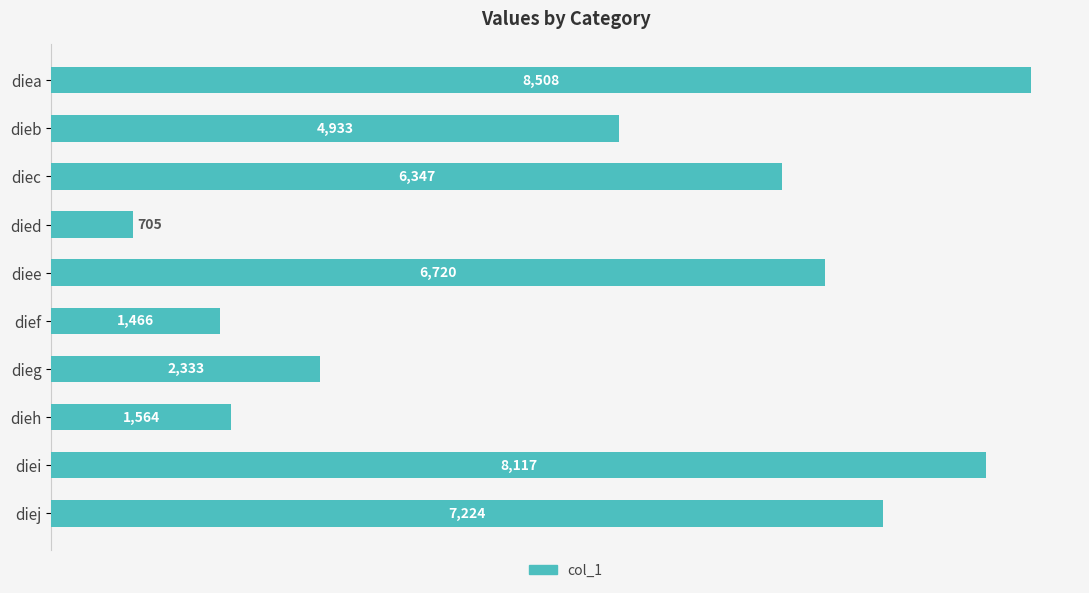

What is the ratio of the value at diee to the value at diea?

0.8